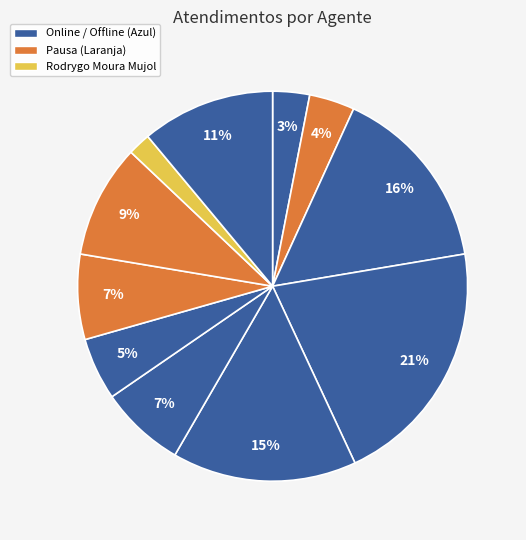

To the nearest percent, what is the average slice percentage?

9%